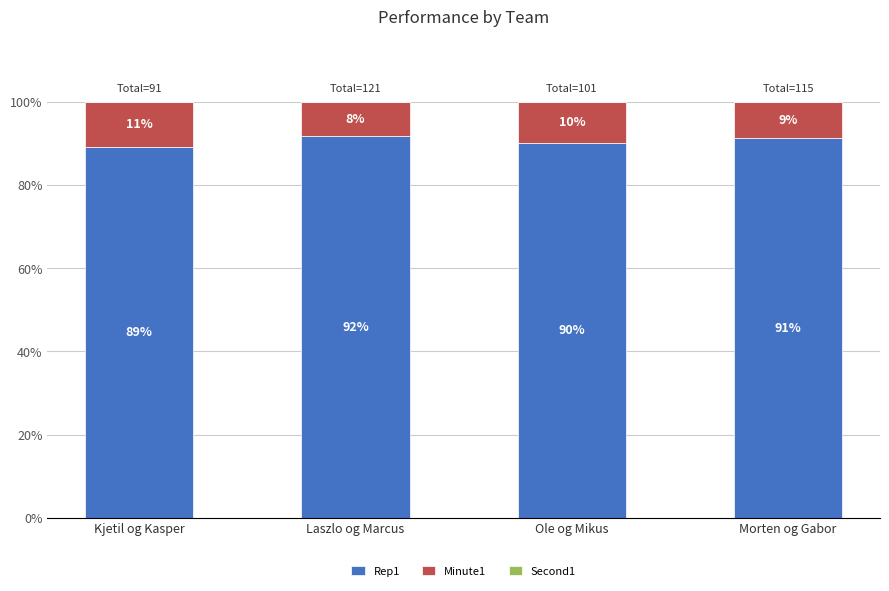

Which category has the highest value in the Rep1 series?

Laszlo og Marcus